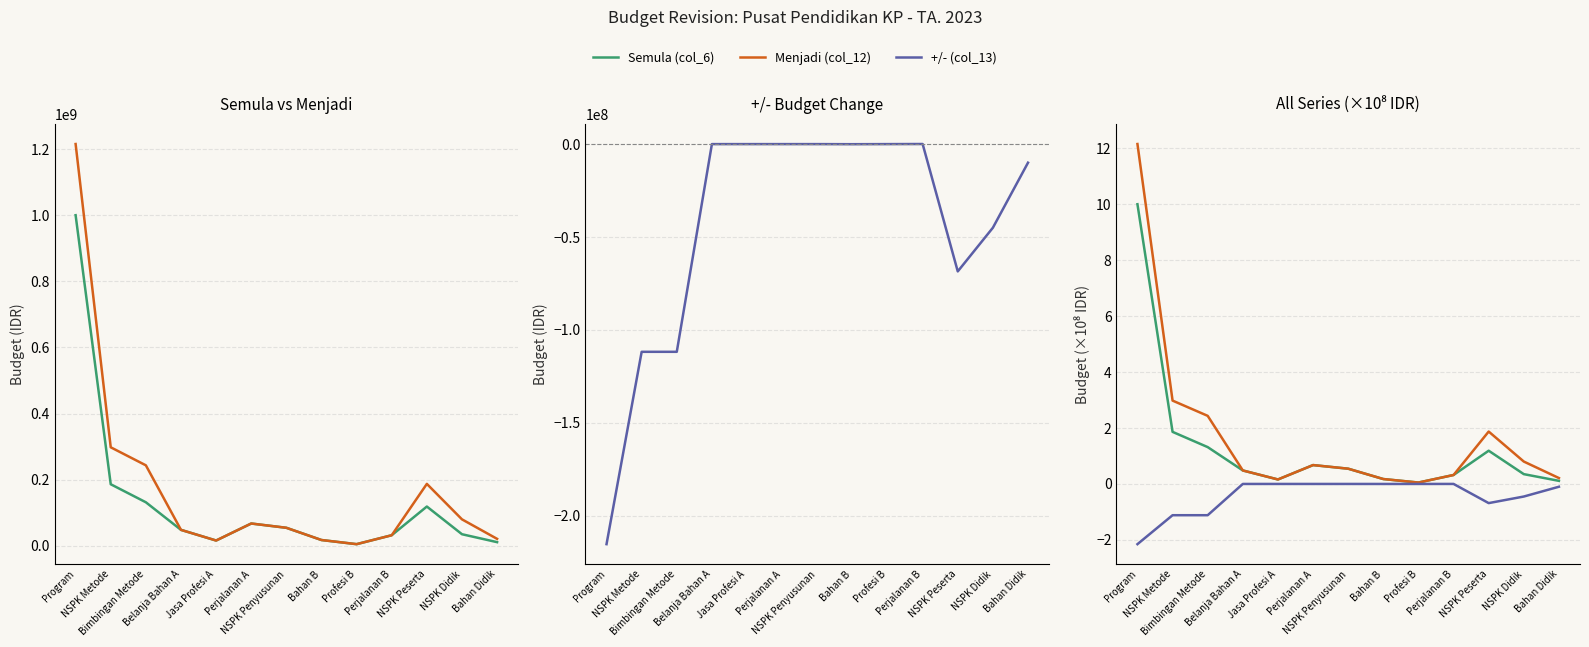

At which label is Semula (col_6) closest to 5?

NSPK Metode